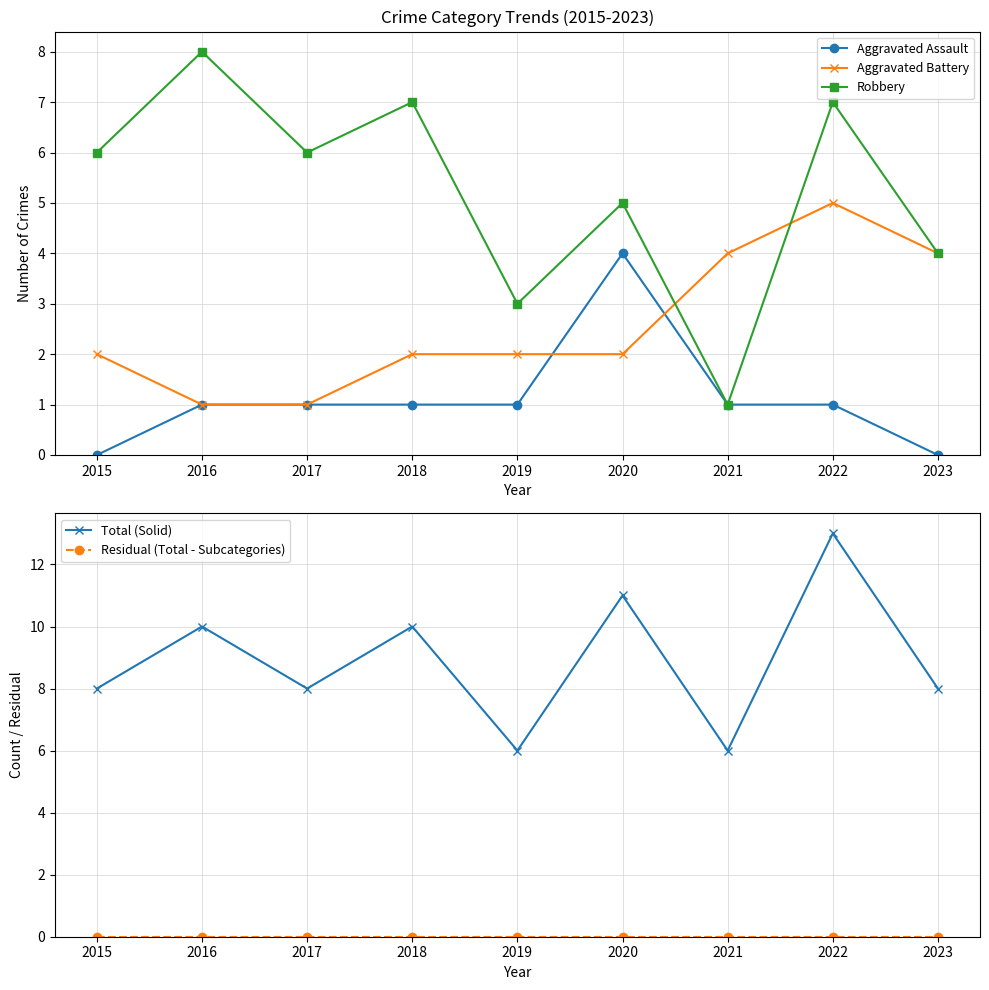

Is the value of Robbery at 2022 greater than the value of Total (Solid) at 2019?

Yes